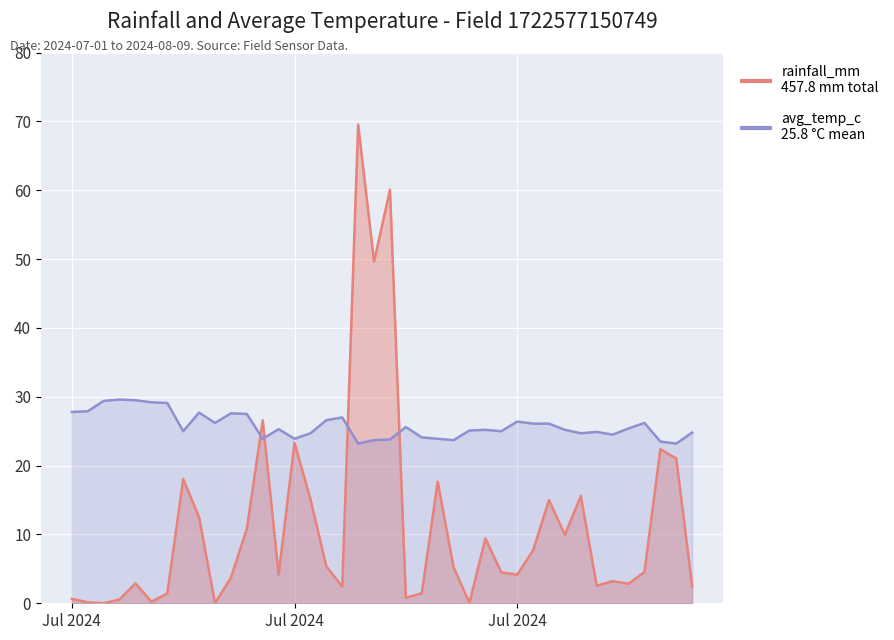

Between 2024-07-06 and 2024-07-23, which is larger?

2024-07-23